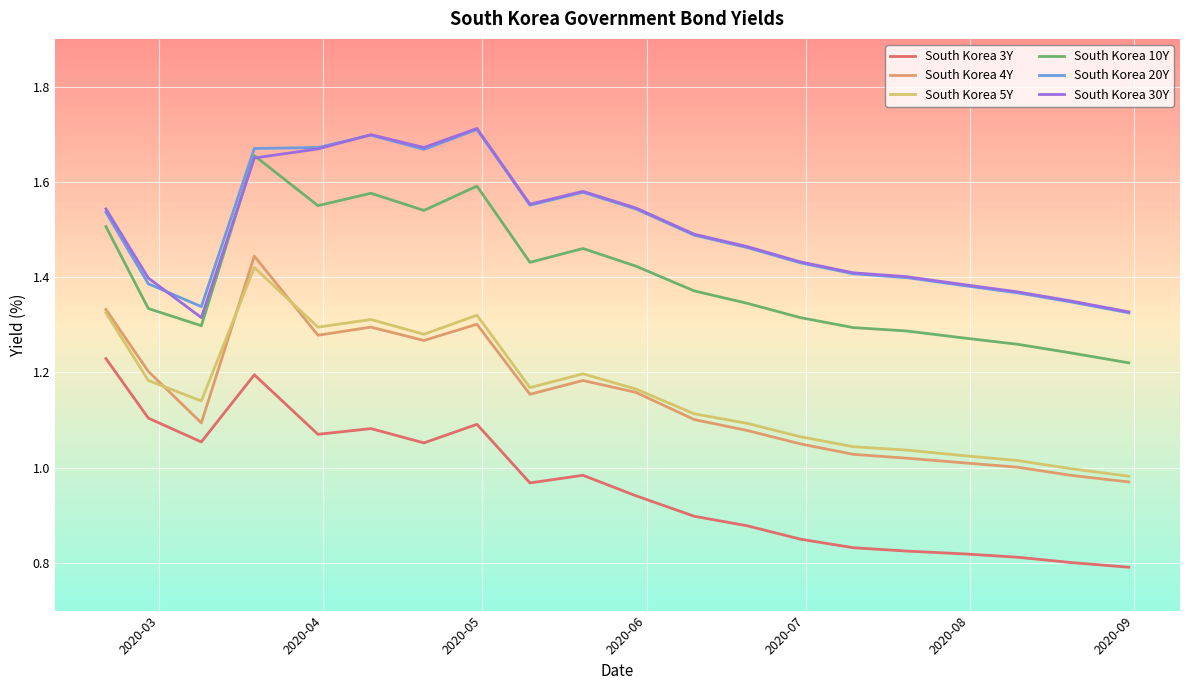

Count the South Korea 20Y values in the range 1 to 2.

20